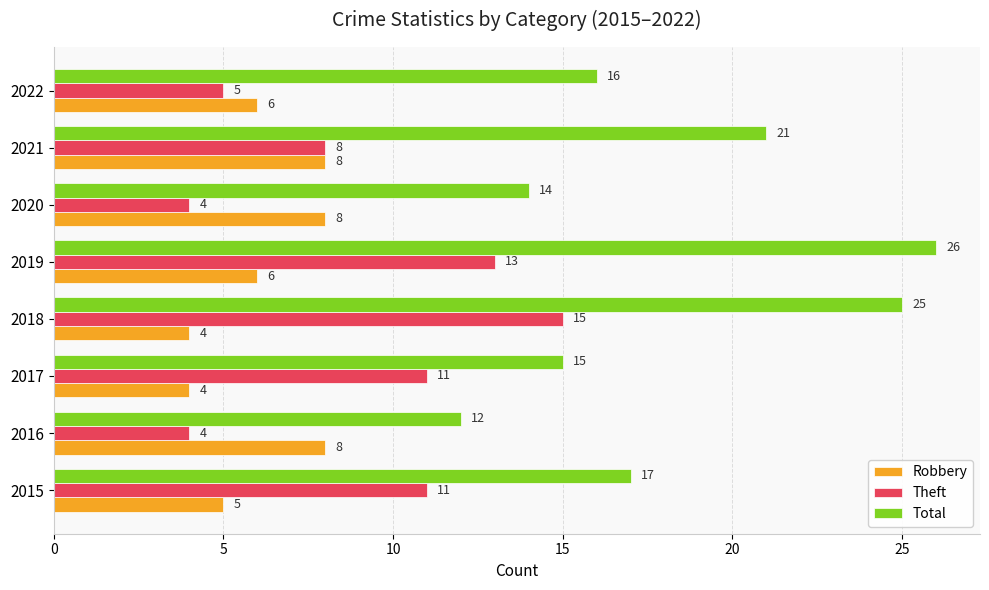

Count the Robbery values in the range 5 to 8.

6